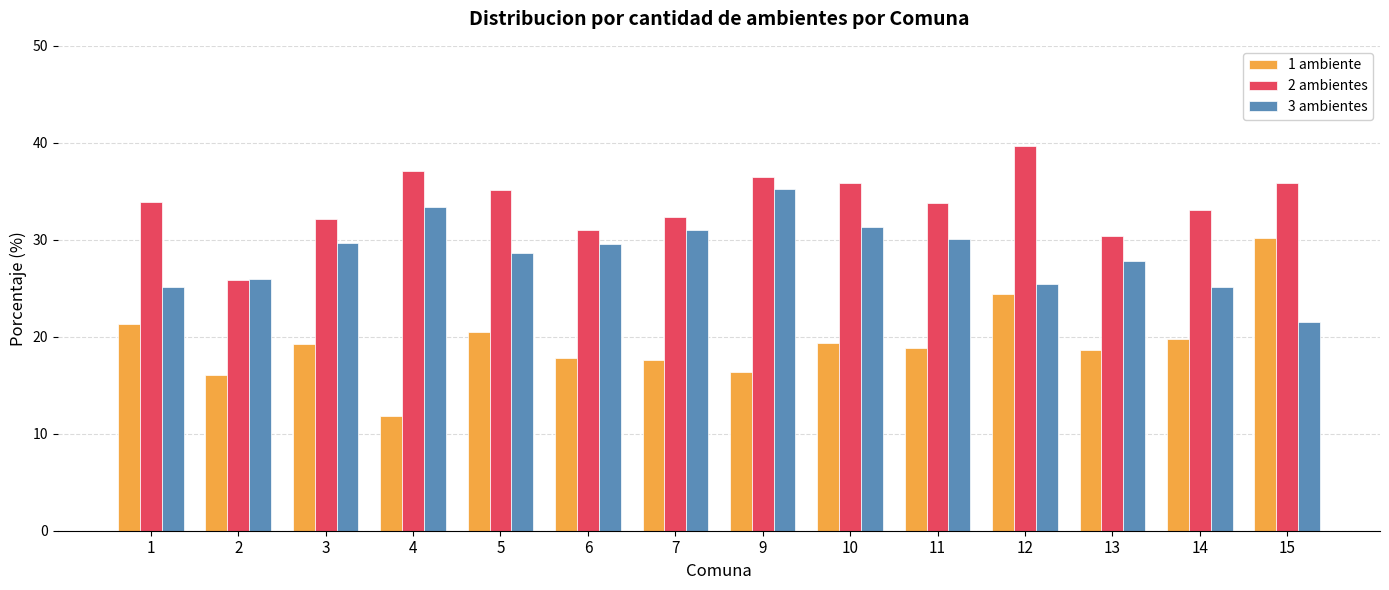

What is the smallest value displayed?

11.9